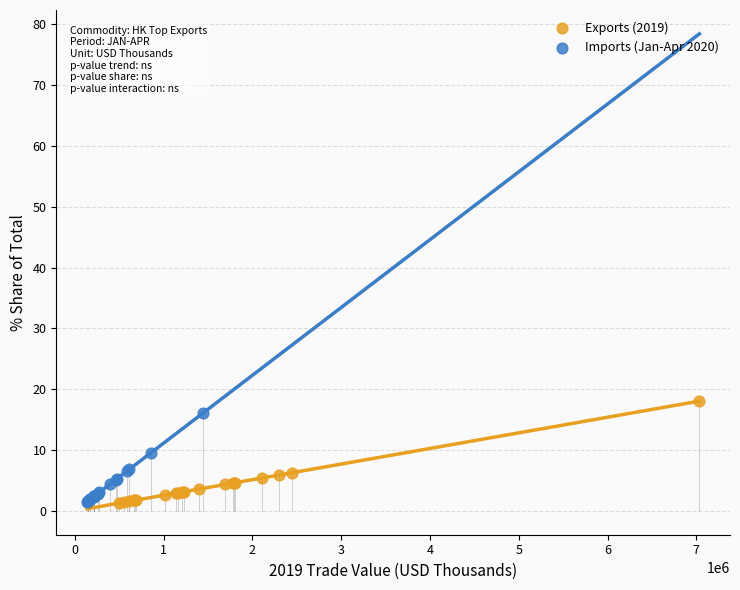

Which series reaches the maximum Y coordinate?

Exports (2019)